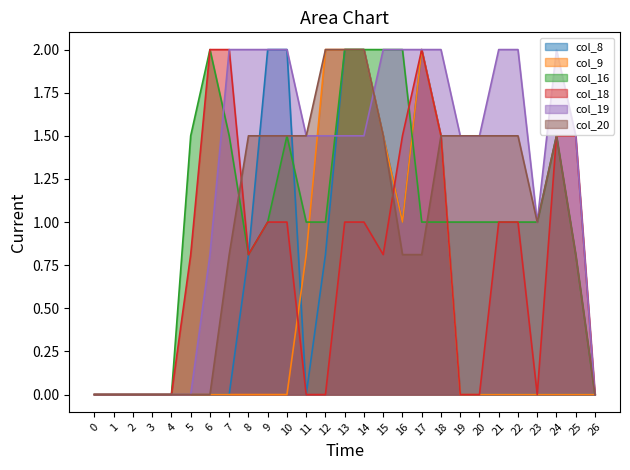

What is the difference between the highest and lowest values at 20?

1.5